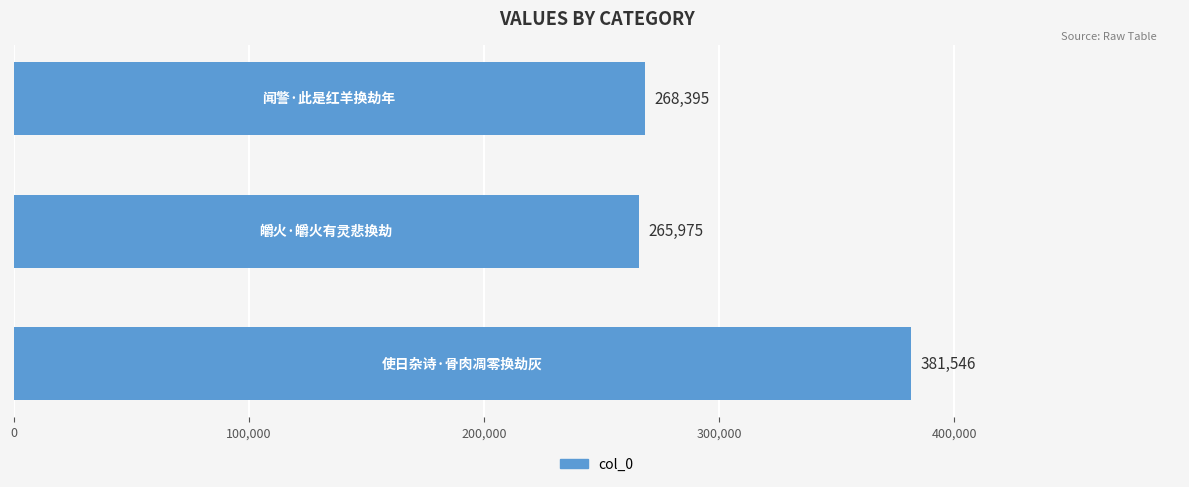

What is the greatest value displayed?

381546